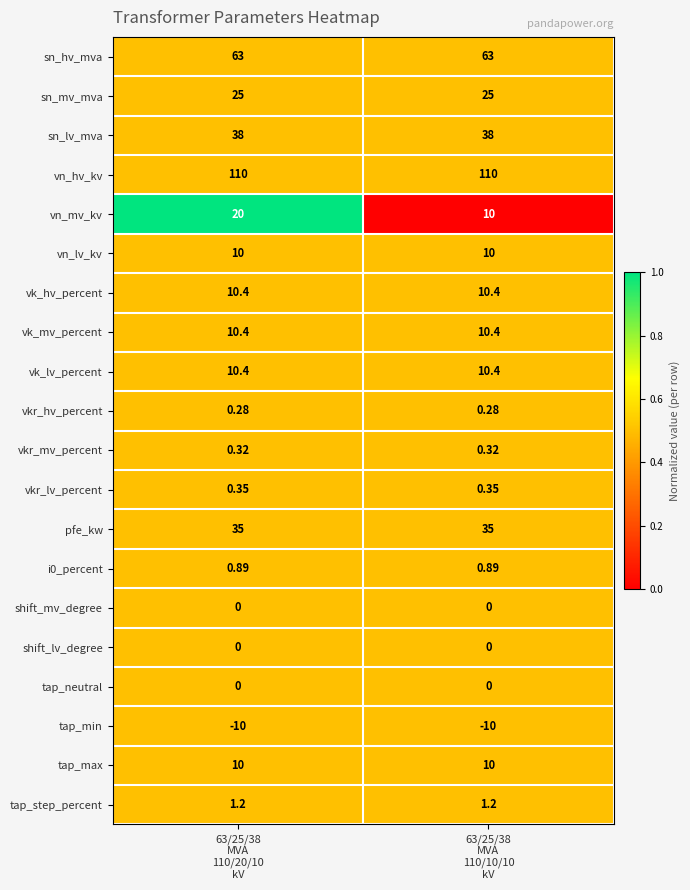

Which series has the widest spread of values?

vn_mv_kv